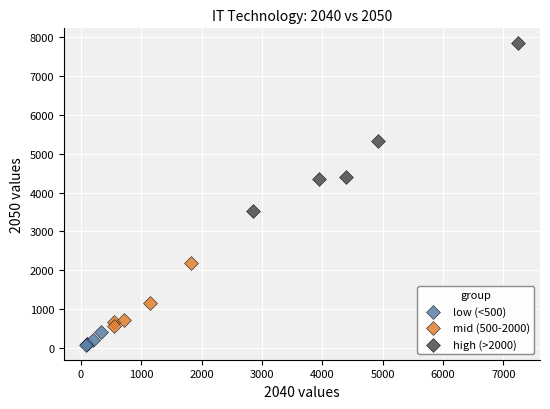

Which series has the largest Y range (max minus min)?

high (>2000)